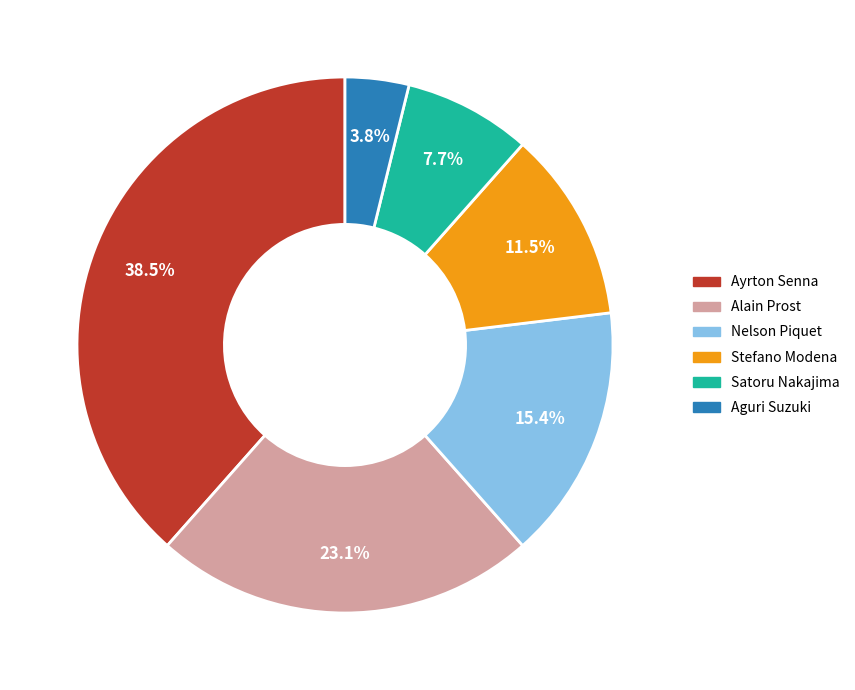

Rank the categories by value from highest to lowest.

Ayrton Senna, Alain Prost, Nelson Piquet, Stefano Modena, Satoru Nakajima, Aguri Suzuki